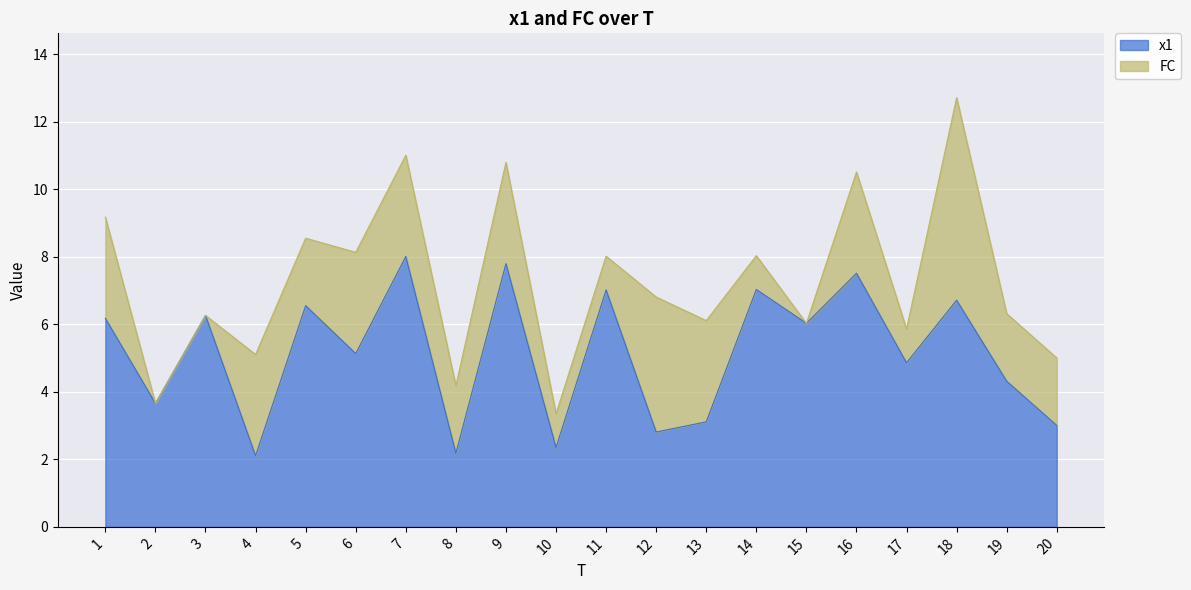

Rank the categories by value from highest to lowest.

7, 9, 16, 14, 11, 18, 5, 3, 1, 15, 6, 17, 19, 2, 13, 20, 12, 10, 8, 4